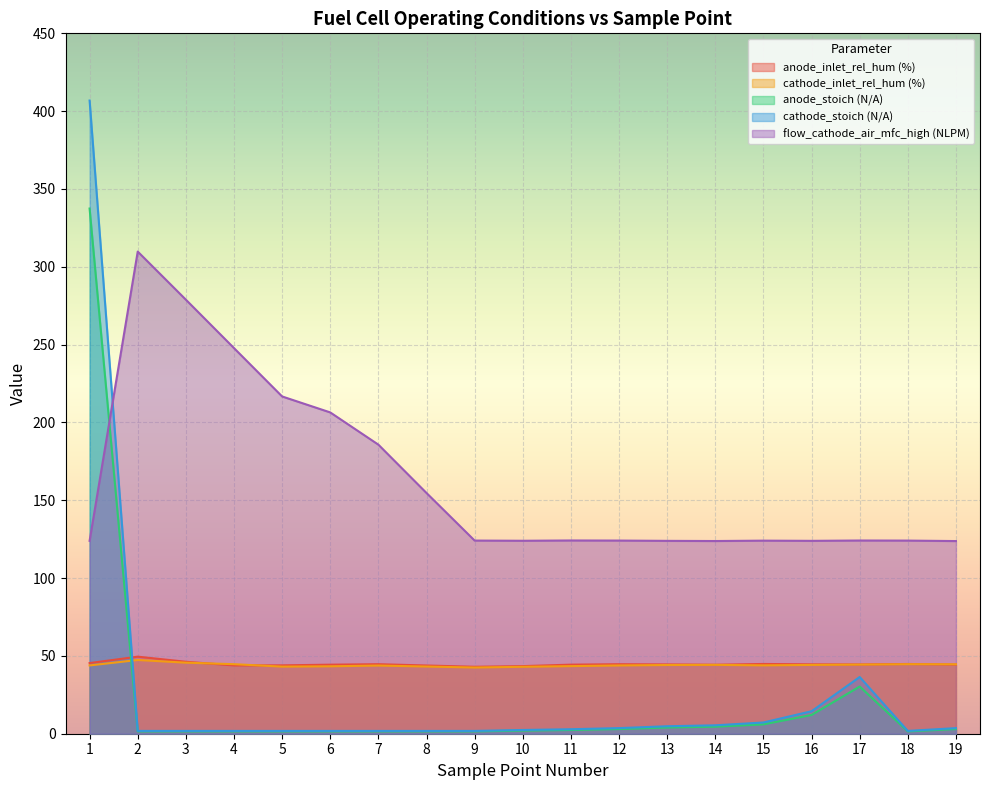

Which series has the widest spread of values?

cathode_stoich (N/A)